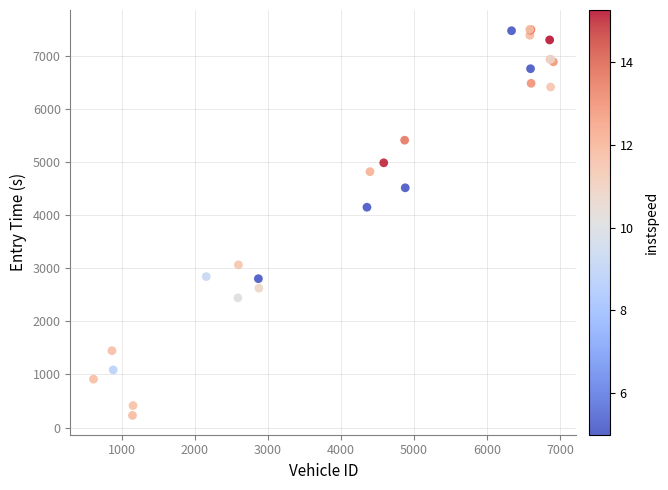

What Y value in the scatter plot is closest to 3864?

4149.7